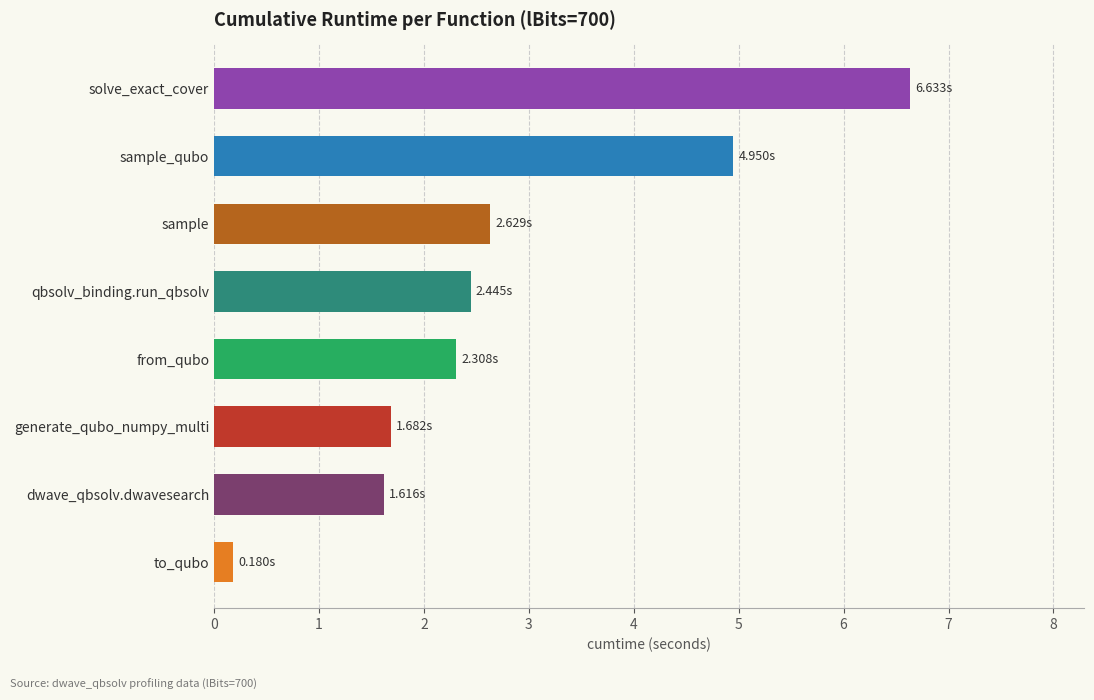

What is the change in value from to_qubo to dwave_qbsolv.dwavesearch?

+1.4